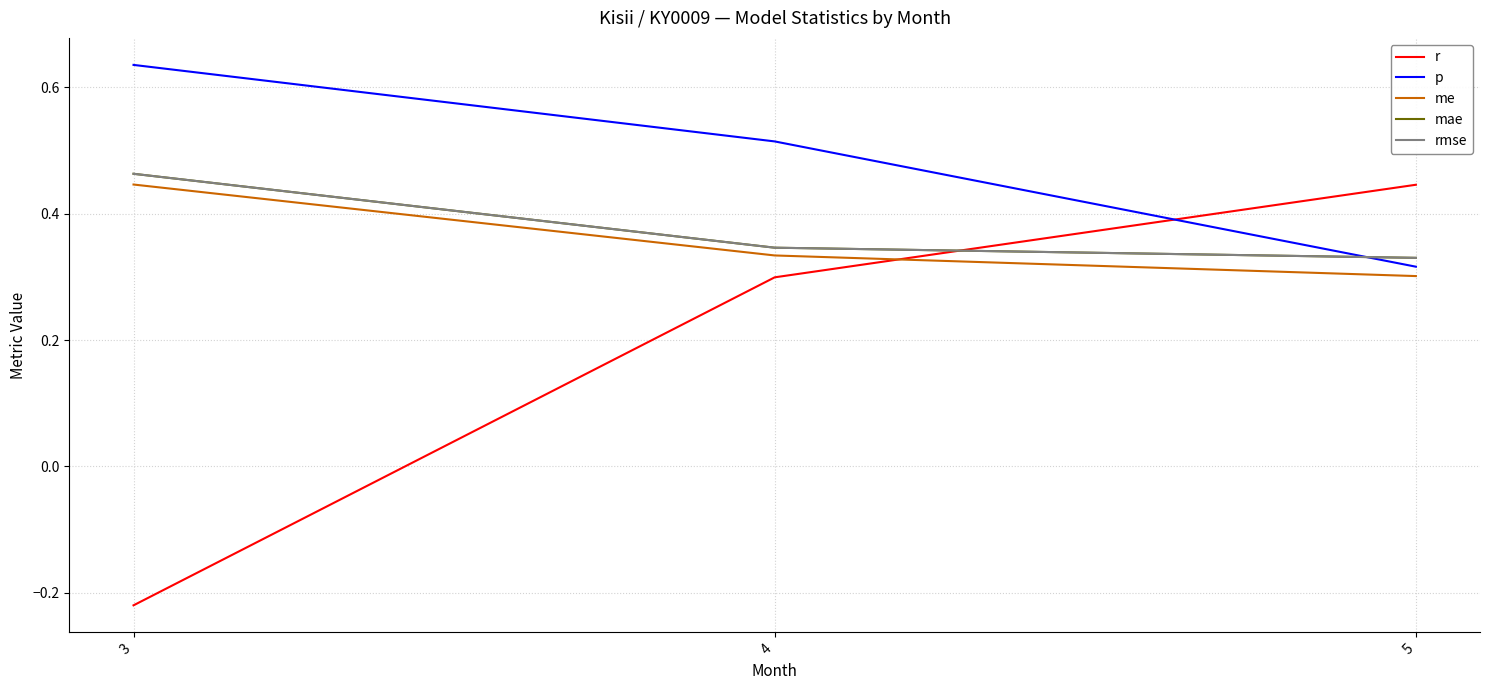

What is the sum of all p values?

1.5